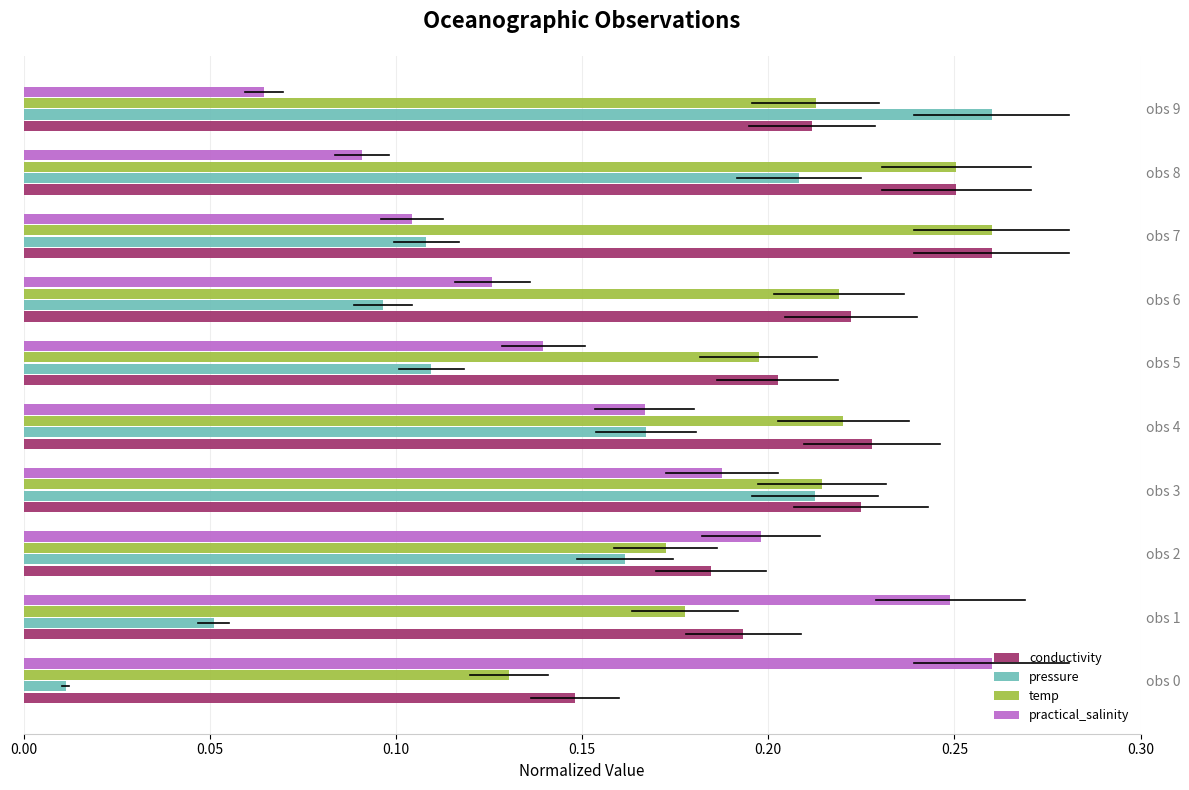

Which series changed the most between obs 3 and obs 4?

pressure